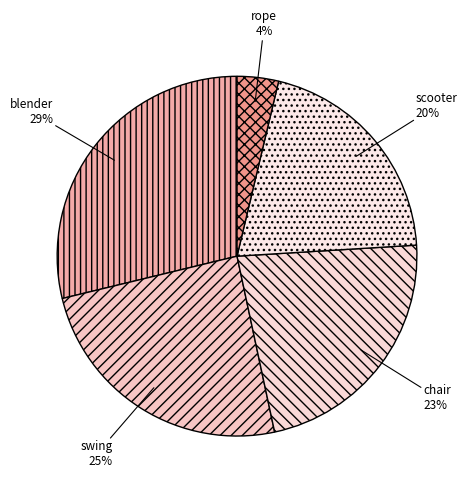

Combined, do blender and chair account for over 50%?

Yes